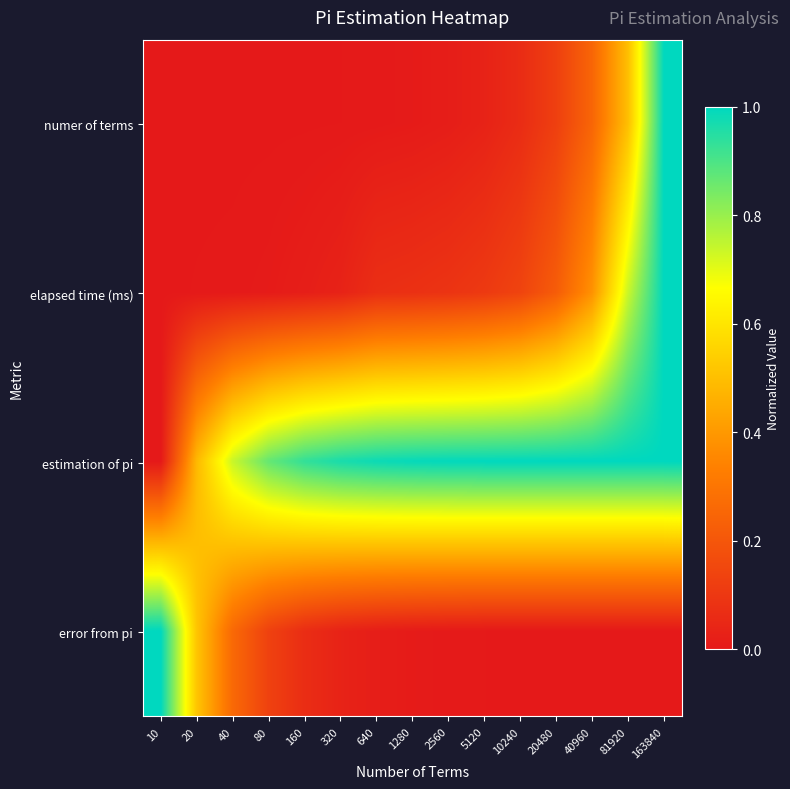

Which series has the largest range (max minus min)?

numer of terms